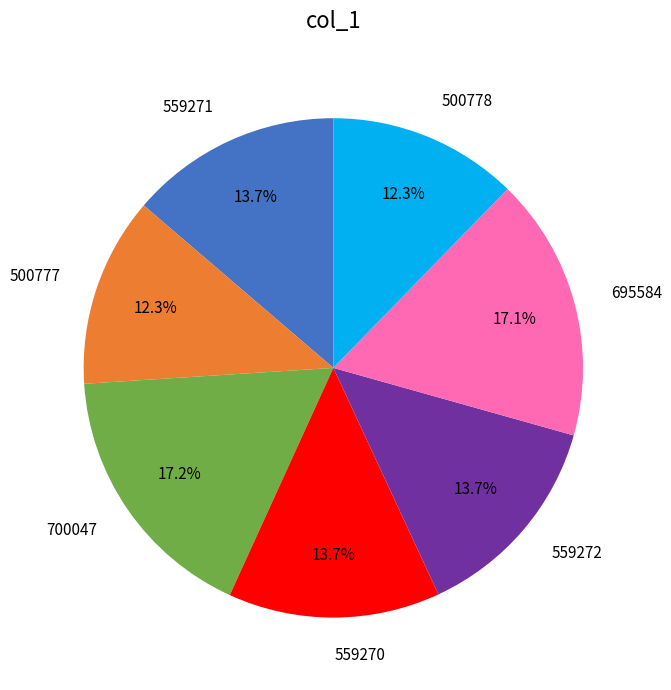

To the nearest percent, what portion does 500777 represent?

12%